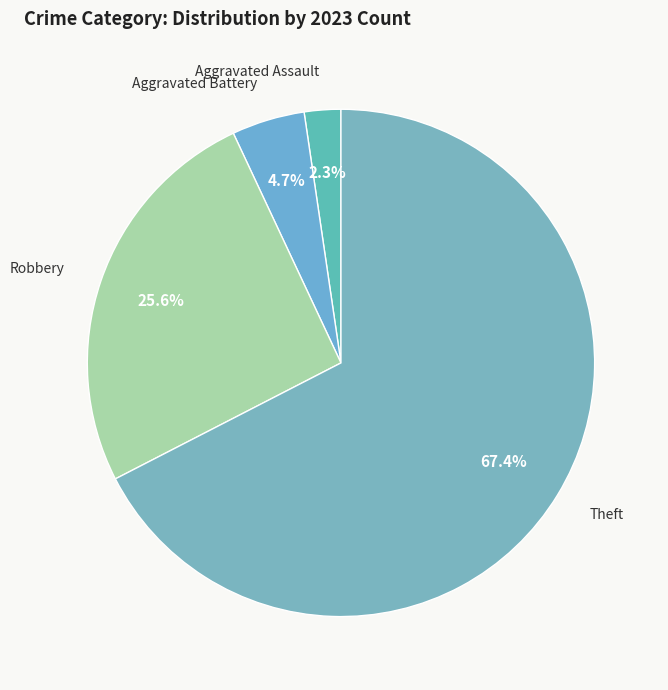

To the nearest percent, what is the difference between the largest and smallest slice percentages?

65%